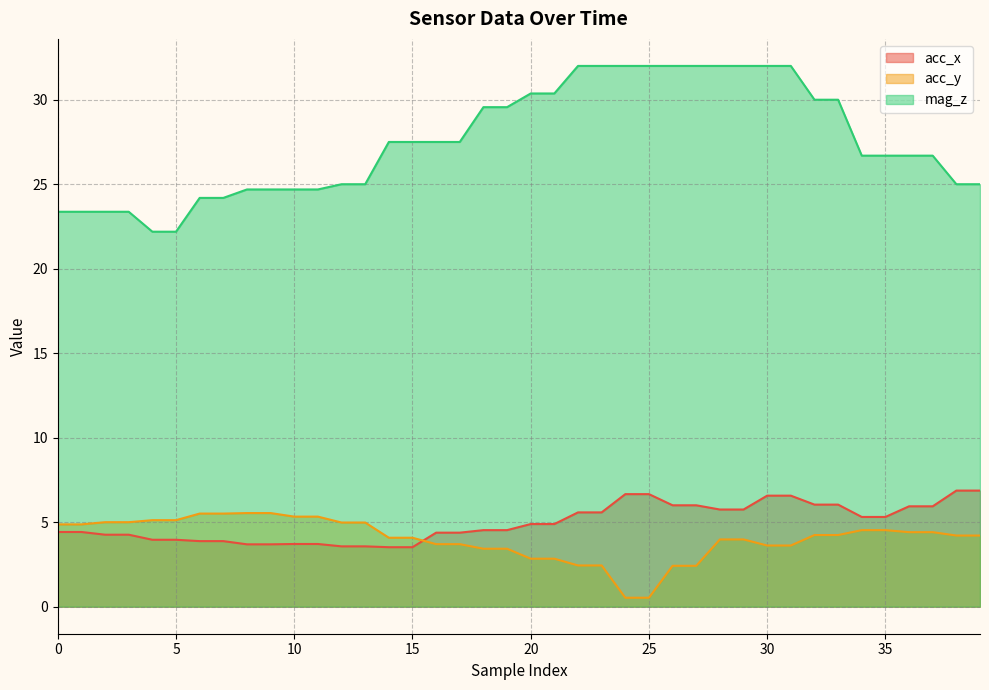

Which series has the largest total across all categories?

mag_z